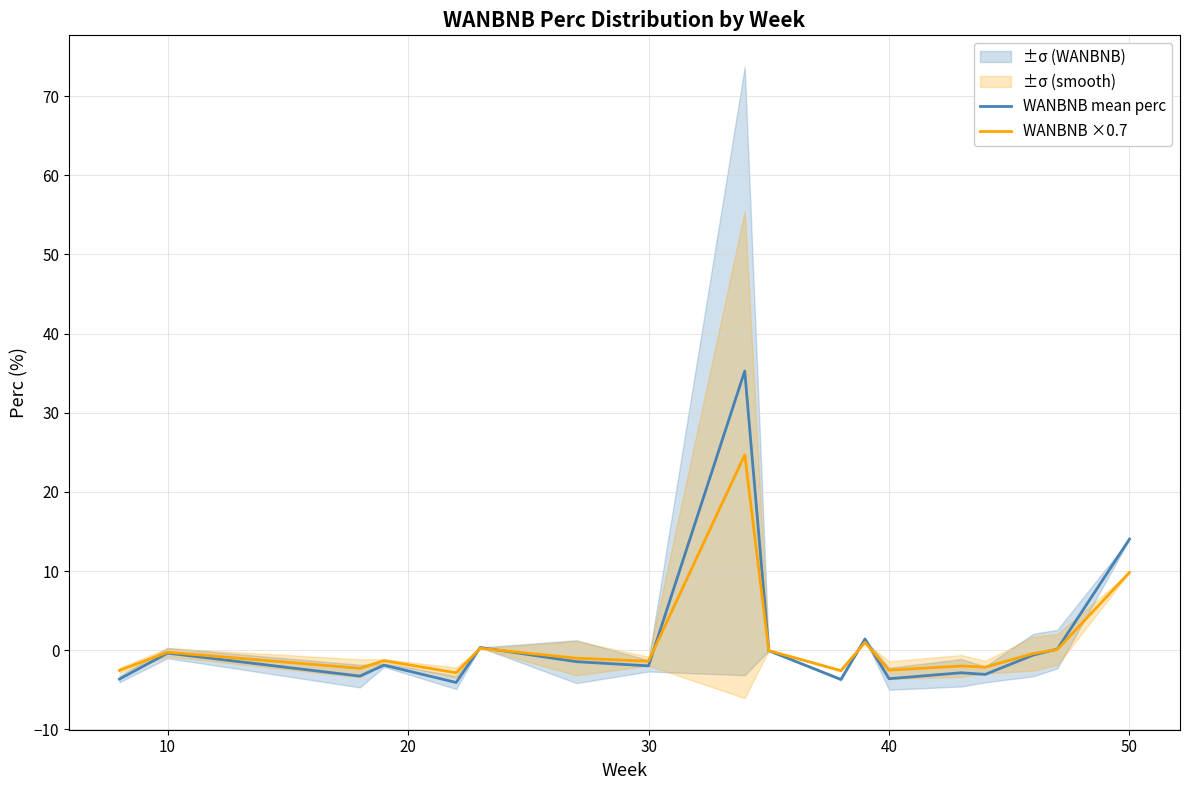

How many data points does each series have?

18